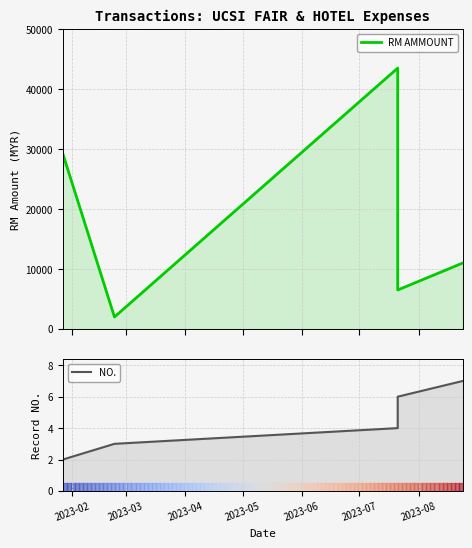

True or false: RM AMMOUNT and NO. cross at least once.

False